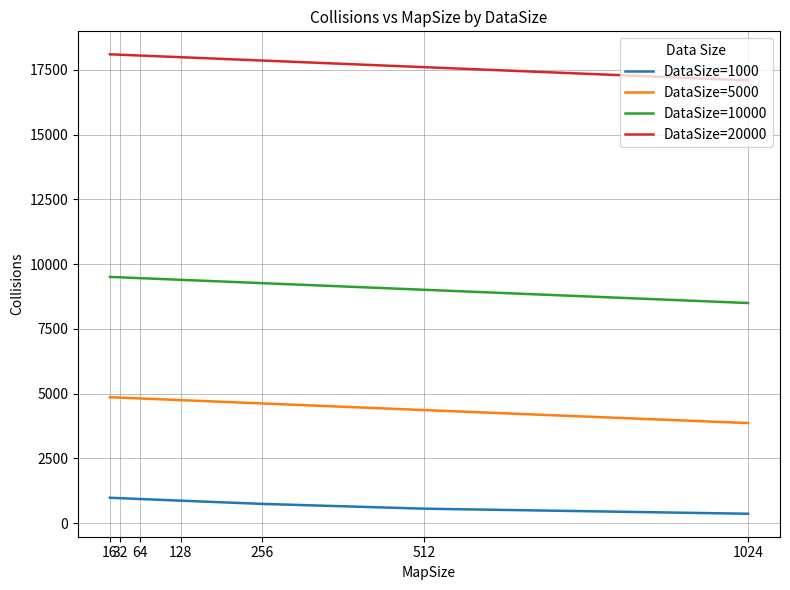

What is the difference between the highest and lowest values at 128?

17118